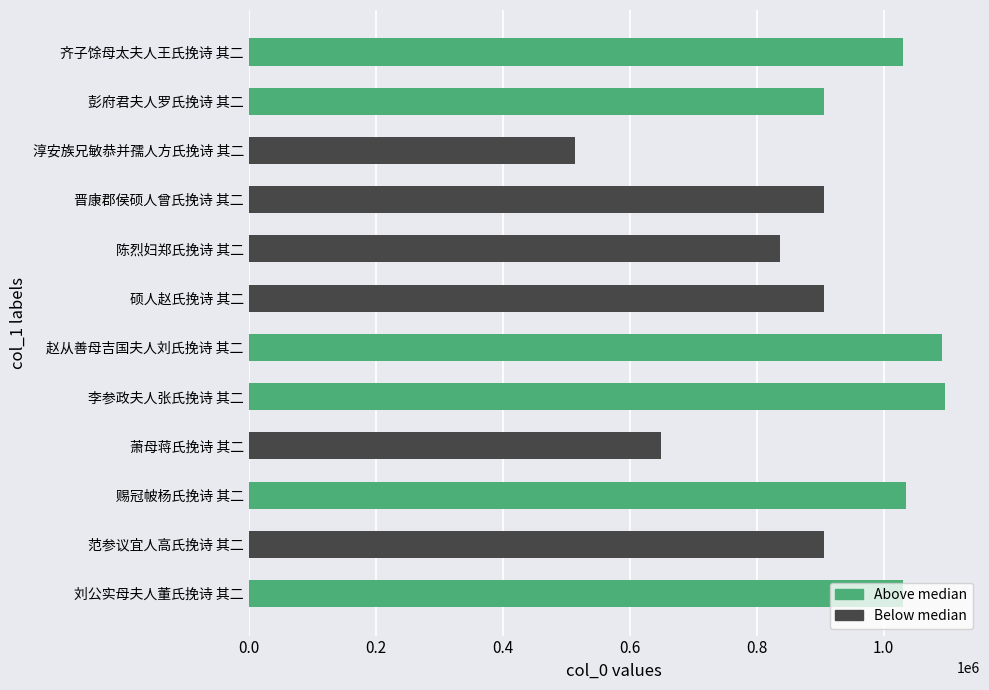

What is the sum of all values?

10911663